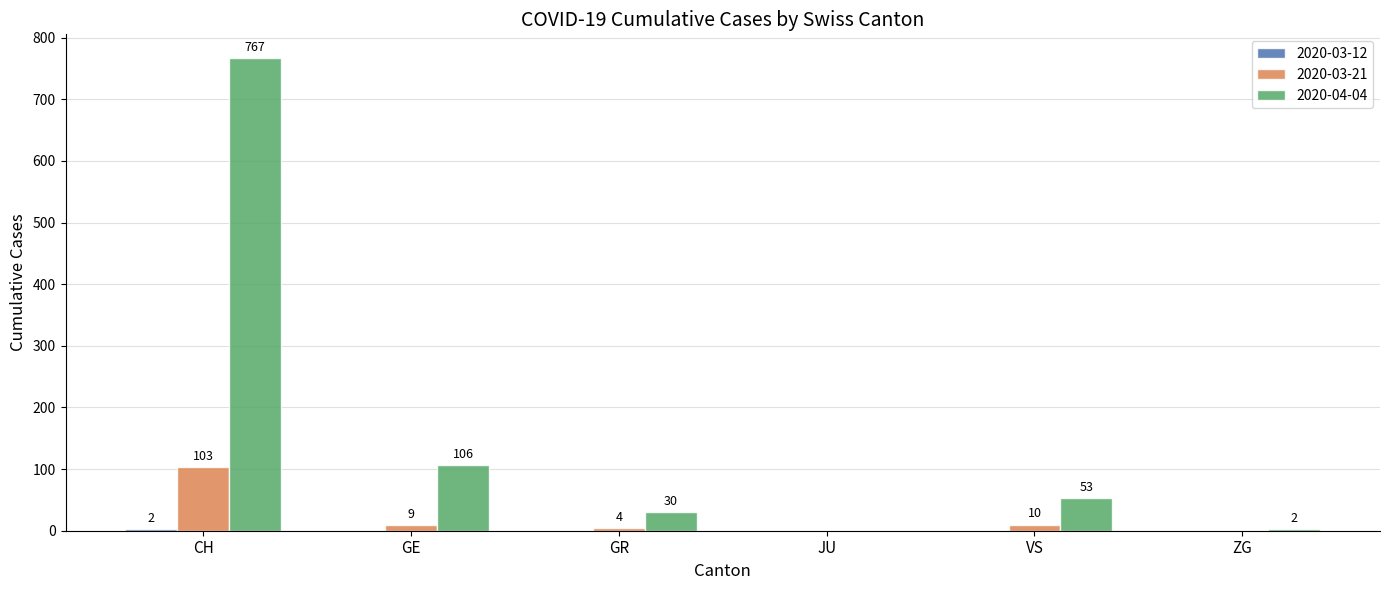

What is the total value across all series at VS?

63